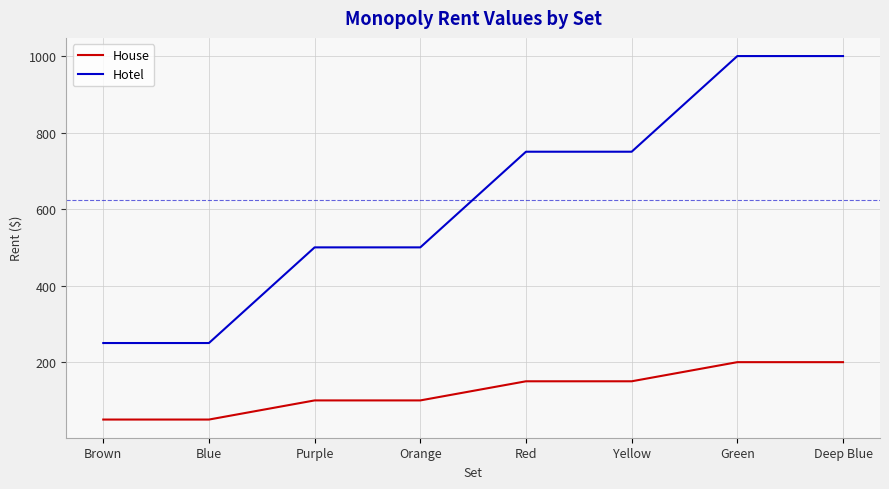

At how many categories does at least one series exceed 564?

4